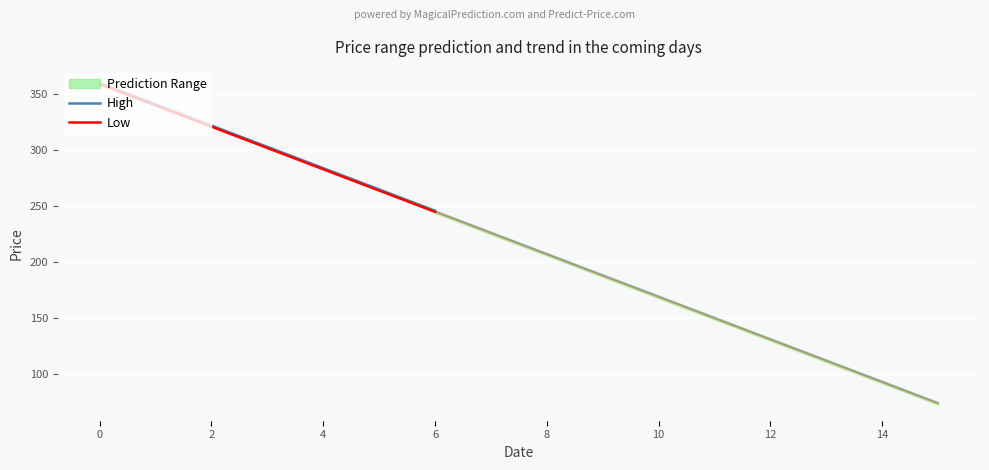

Reading left to right, what are all the values shown in this chart?

High: 360	341	322	303	284	265	246
Low: 359	340	321	302	283	264	245